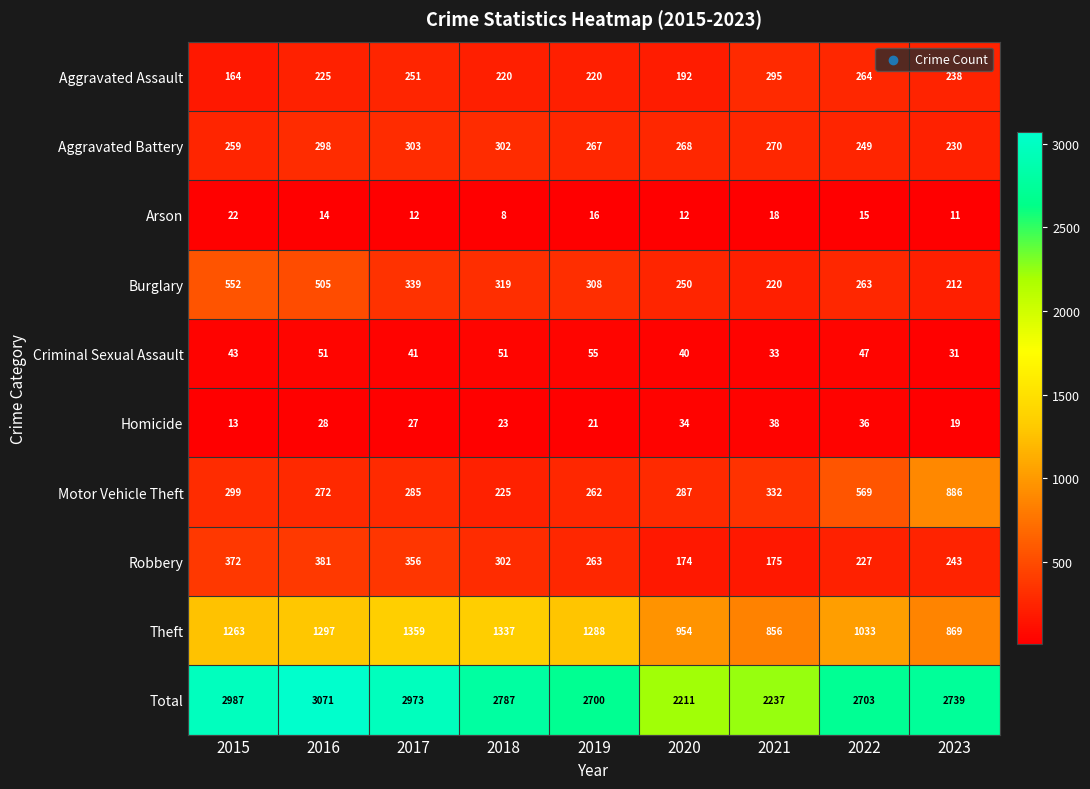

The Criminal Sexual Assault series shows 74 at 2018. True or false?

False